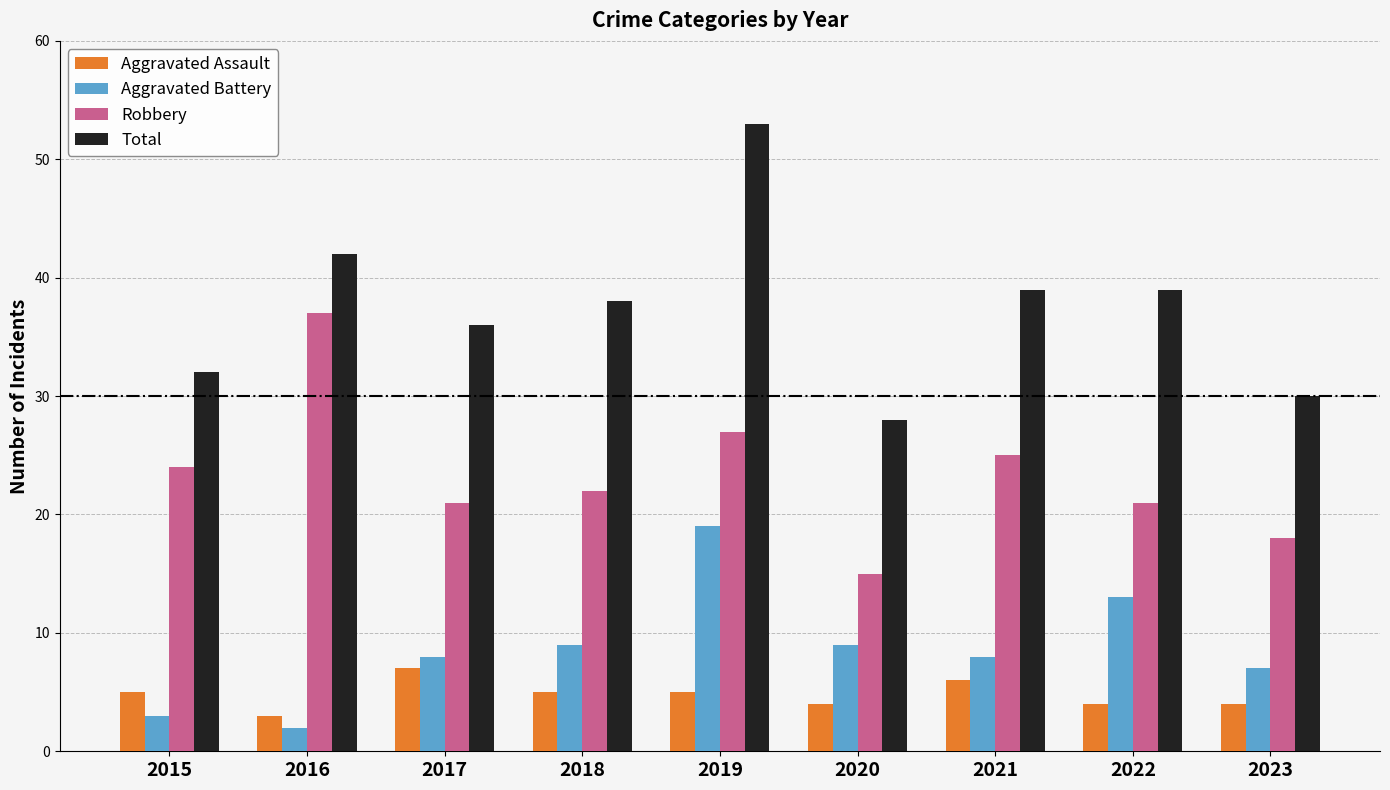

What is the highest value of the Total series?

53